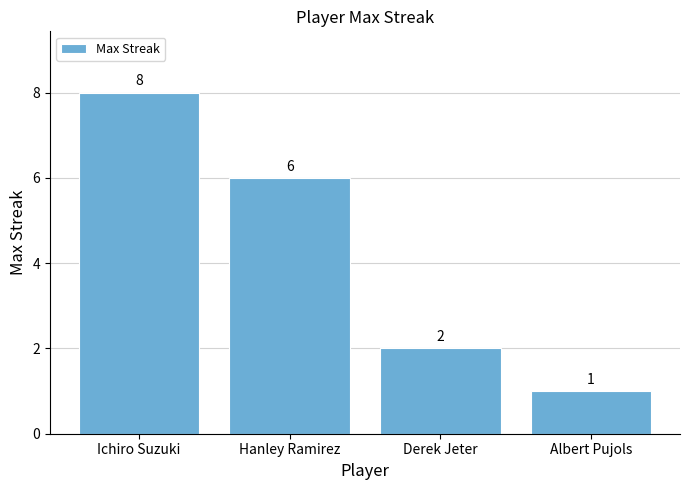

List the labels in order of value, smallest first.

Albert Pujols, Derek Jeter, Hanley Ramirez, Ichiro Suzuki